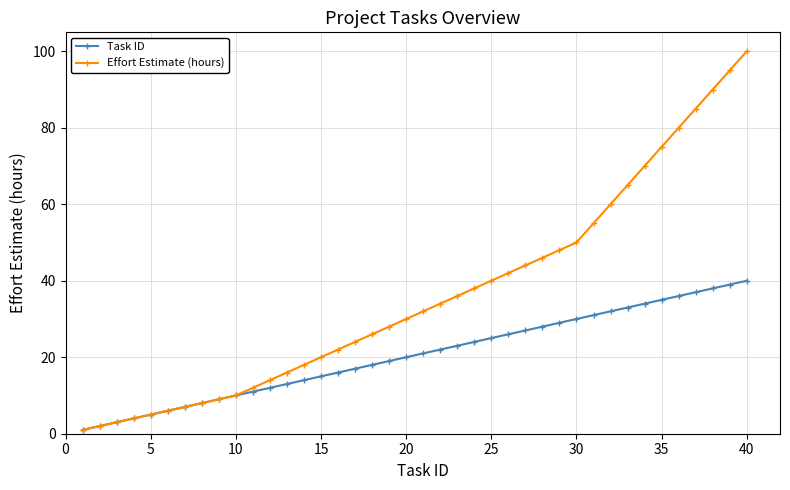

How many lines are shown in the chart?

2